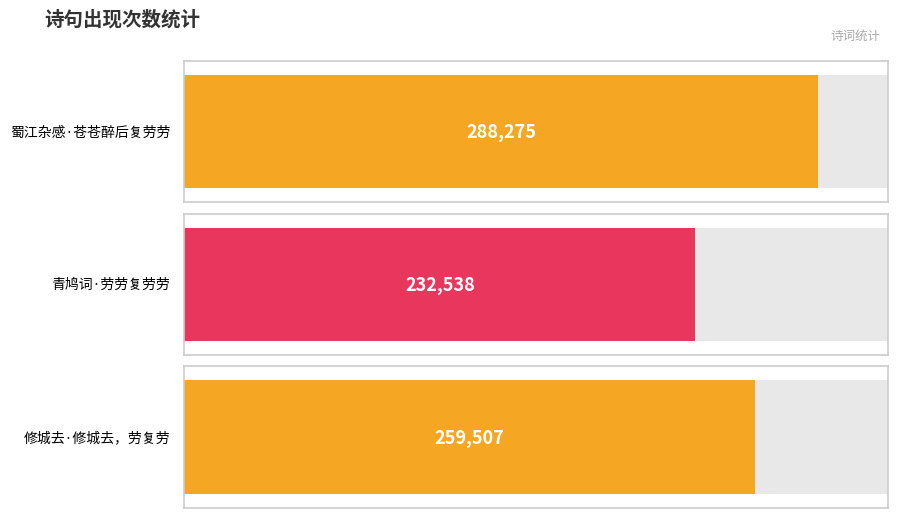

How many bars are there in total?

3